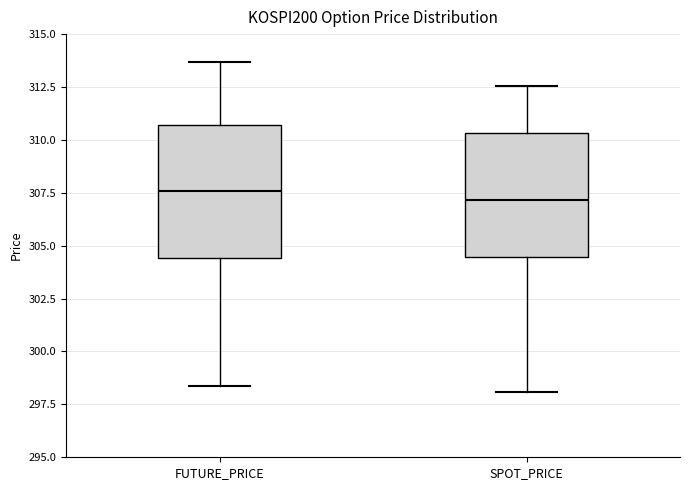

Reading left to right, transcribe this box plot: for each box, give where its median line is, the range the box spans, and where its two whiskers end, as read against the y-axis. The values are not printed on the chart, so give them approximately, as read against the axis.

FUTURE_PRICE: median 307.5, box 304.5 to 310.5, whiskers 298.5 to 313.5
SPOT_PRICE: median 307.0, box 304.5 to 310.5, whiskers 298.0 to 312.5